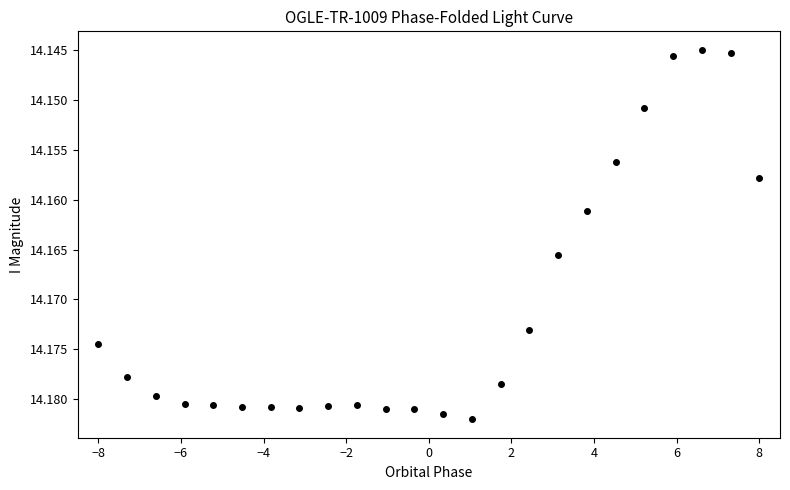

What is the range of X values (max minus min)?

16.0